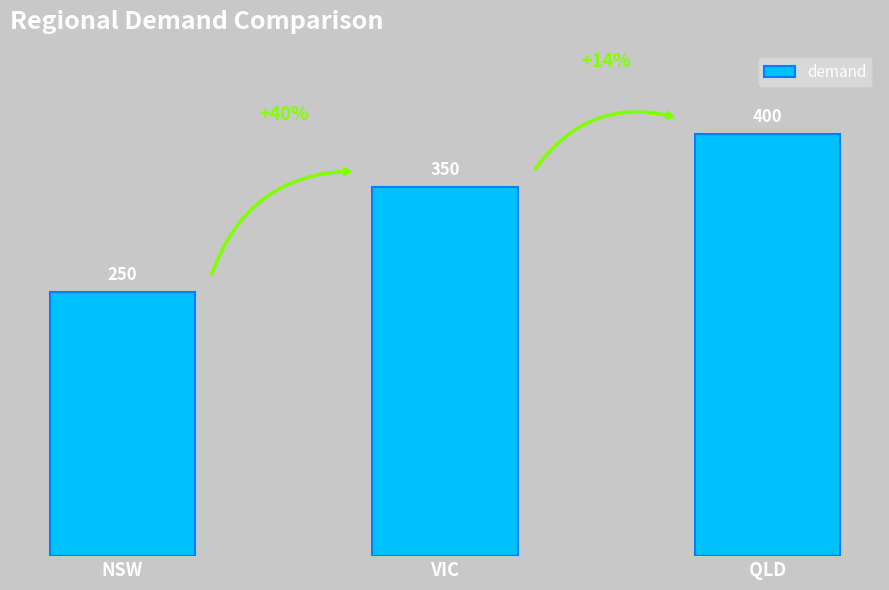

Rank the categories by value from lowest to highest.

NSW, VIC, QLD